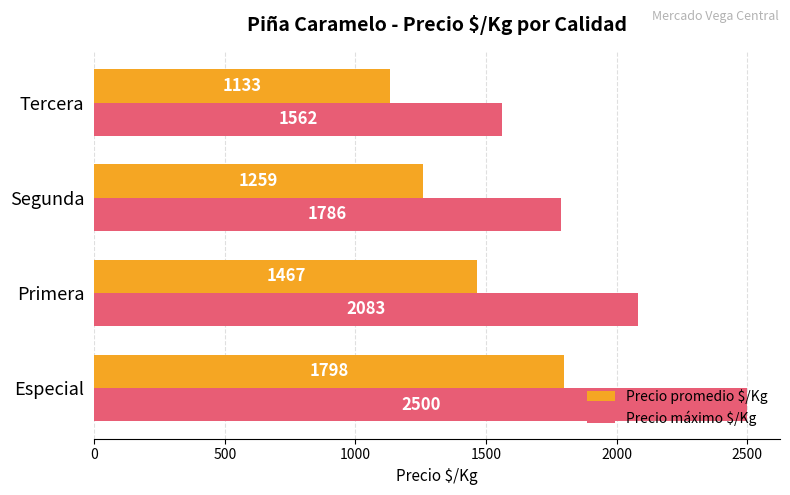

What are all the series names shown in the legend?

Precio promedio $/Kg, Precio máximo $/Kg